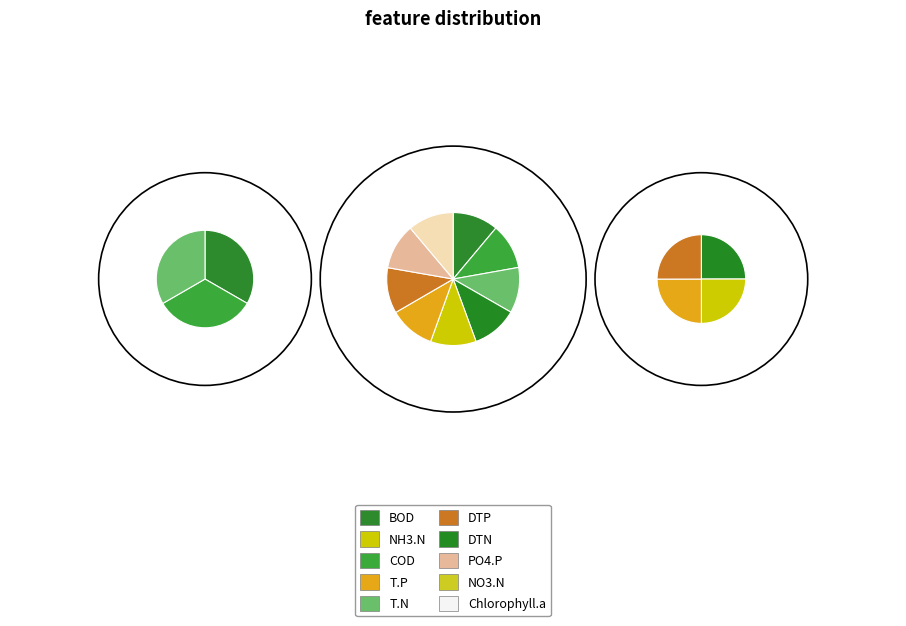

How much of the chart is everything except 3?

88.9%